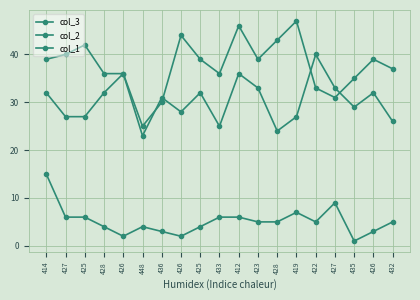

Does the chart have visible grid lines?

Yes